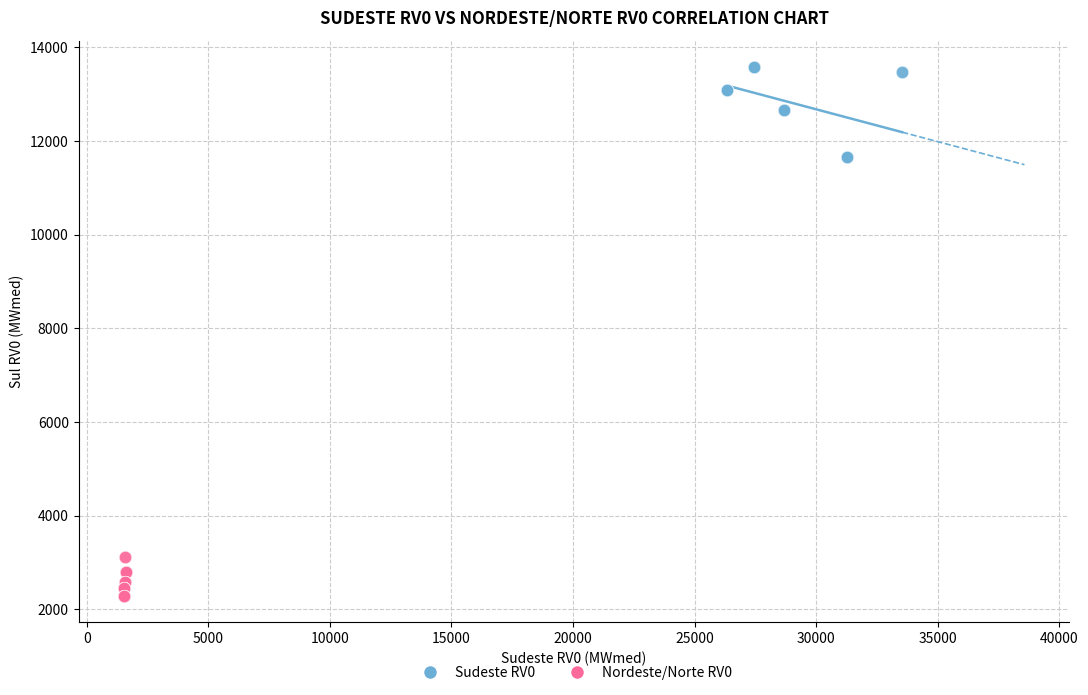

What are all the series names shown in the legend?

Sudeste RV0, Nordeste/Norte RV0